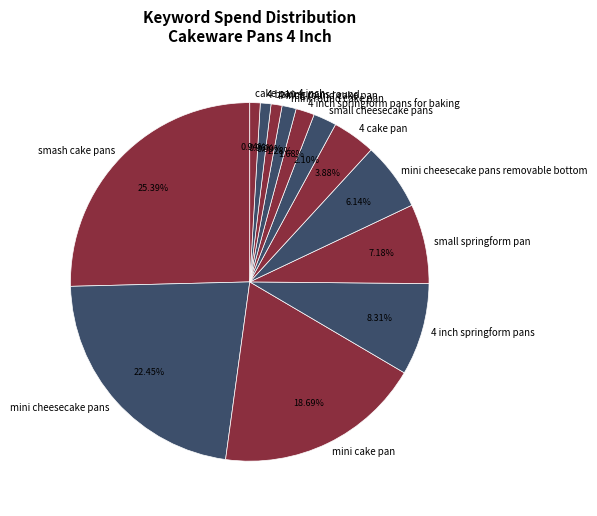

How many segments does this pie chart have?

13